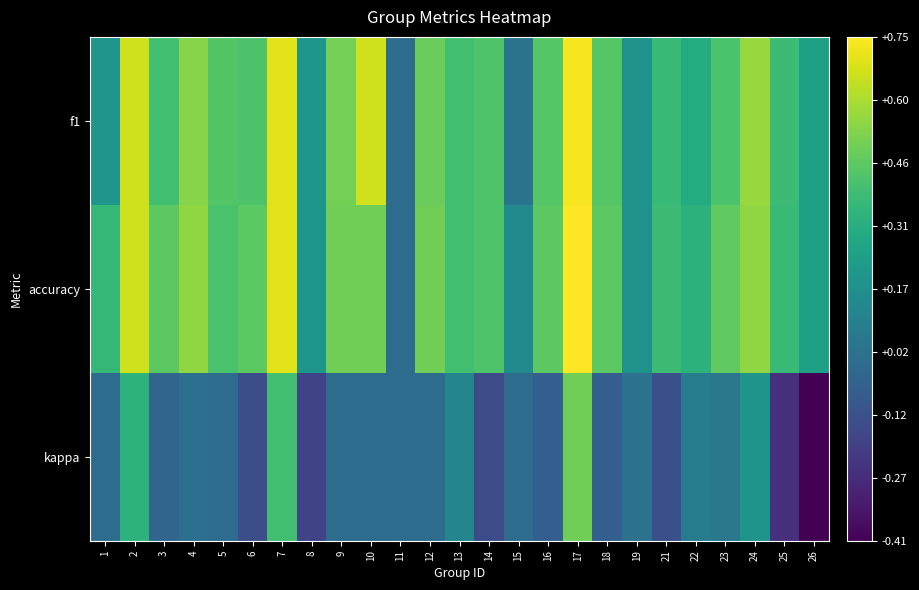

Between 17 and 10, which is larger?

17